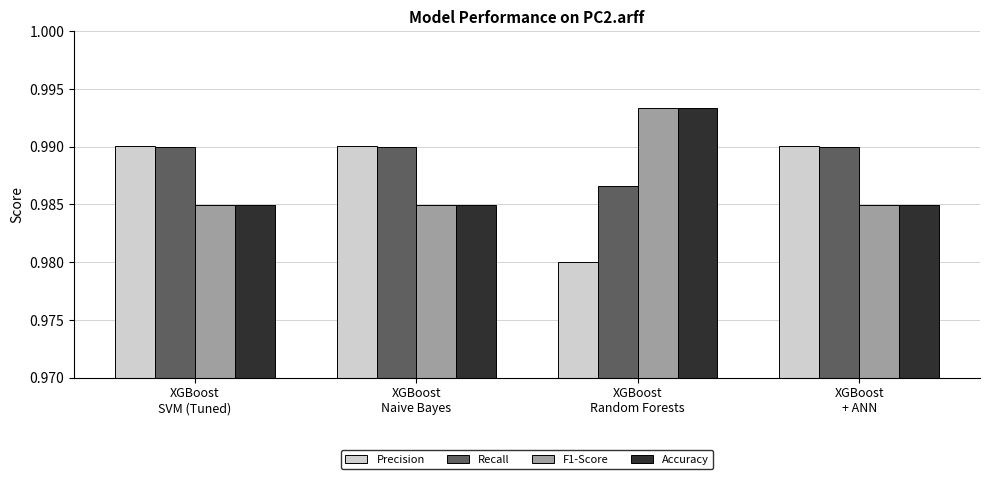

At how many categories does at least one series exceed 0?

4